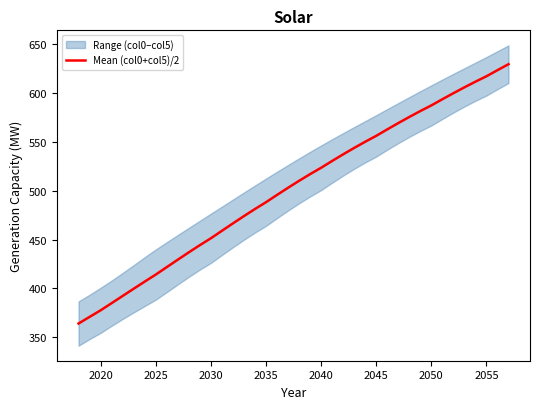

How many data points are above 510?

20